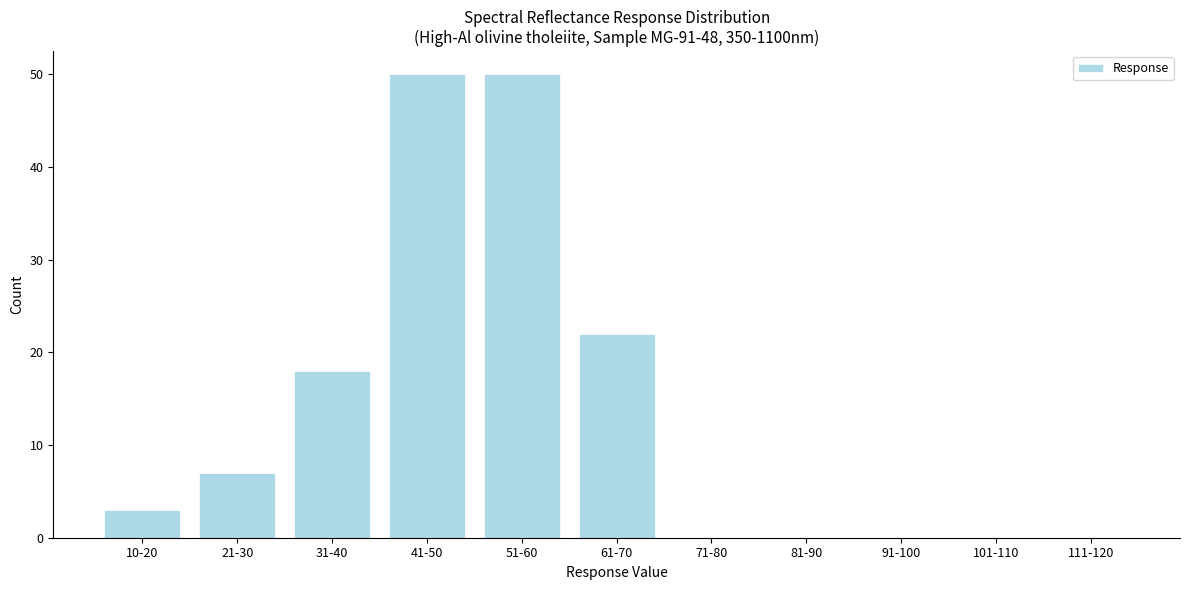

Reading left to right, extract all data points from this chart.

10-20=3	21-30=7	31-40=18	41-50=50	51-60=50	61-70=22	71-80=0	81-90=0	91-100=0	101-110=0	111-120=0